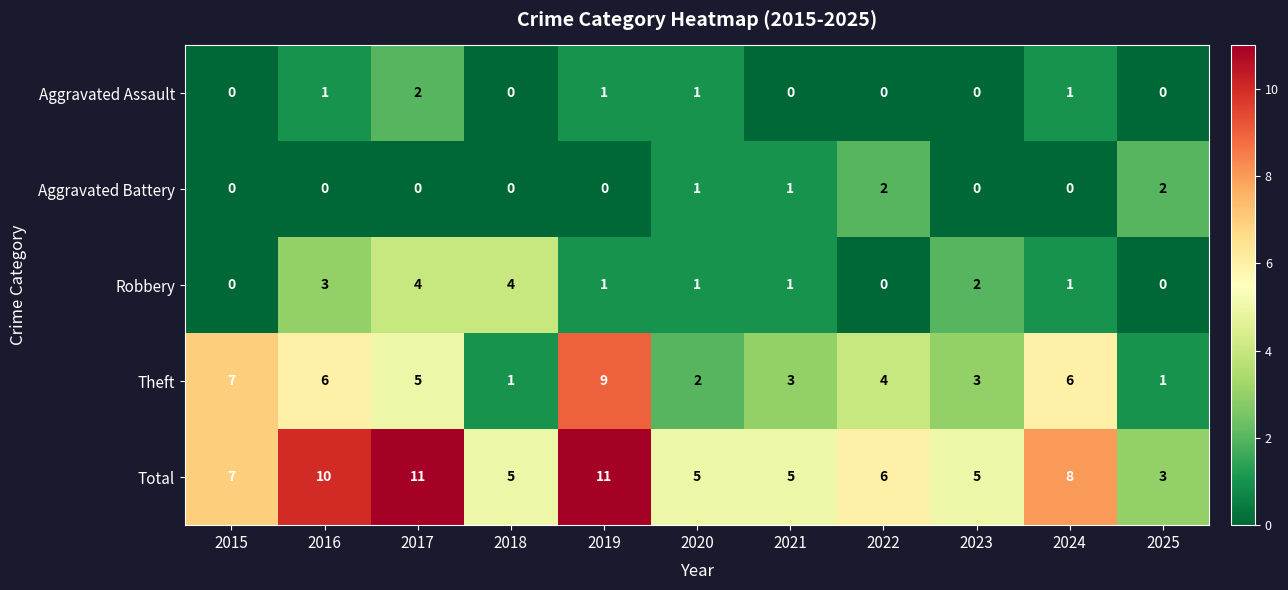

Is it true that Aggravated Battery equals 4 at 2022?

False